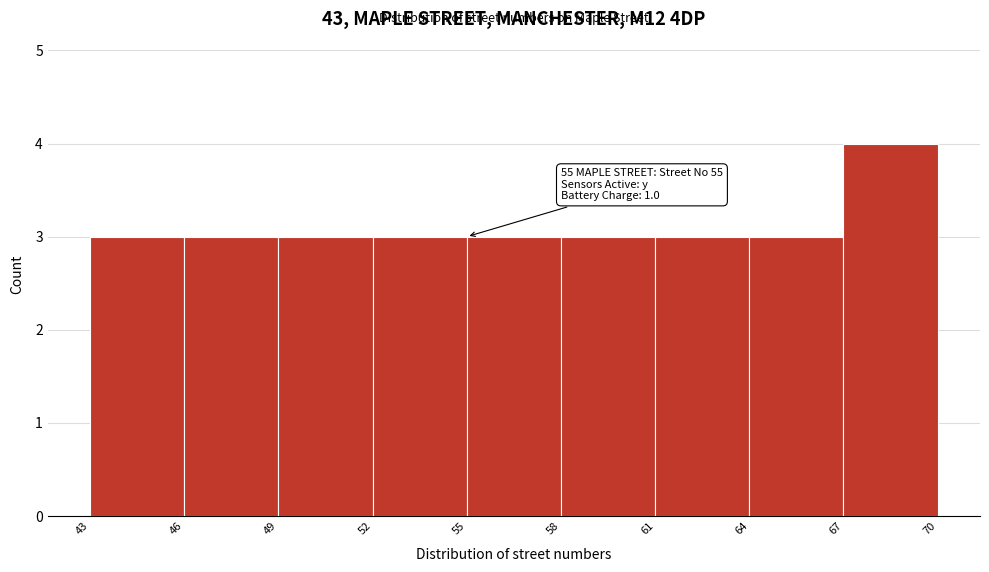

Over which range of the x-axis is the bar tallest?

67 to 70